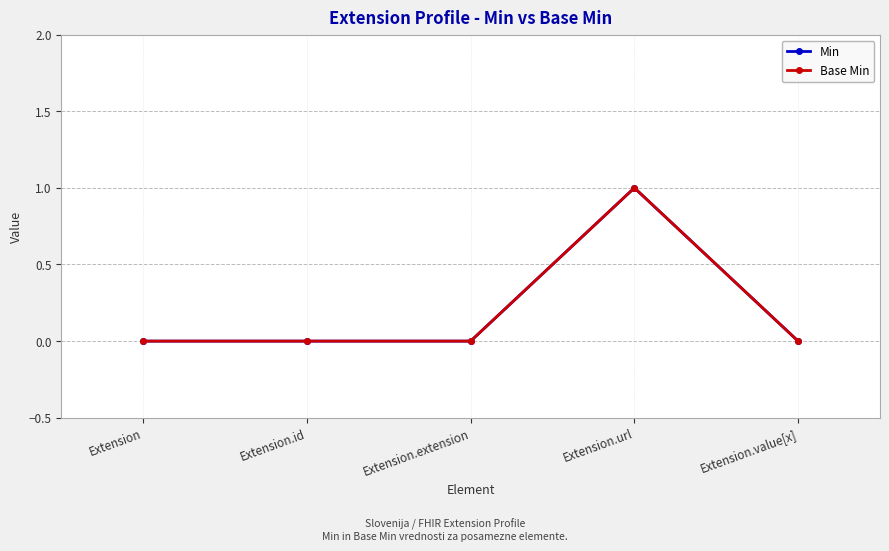

How many positive values does the Min series have?

1